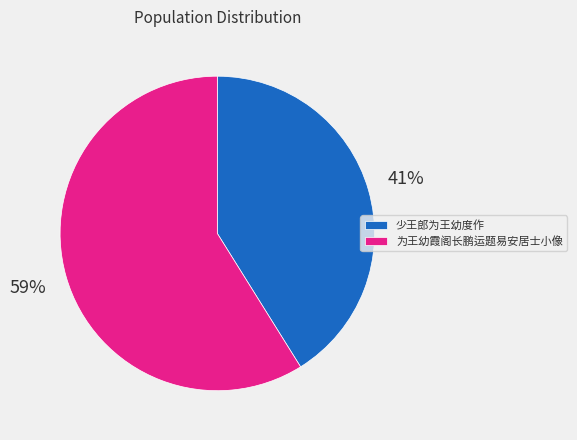

The 为王幼霞阁长鹏运题易安居士小像 slice represents 46% of the pie. True or false?

False